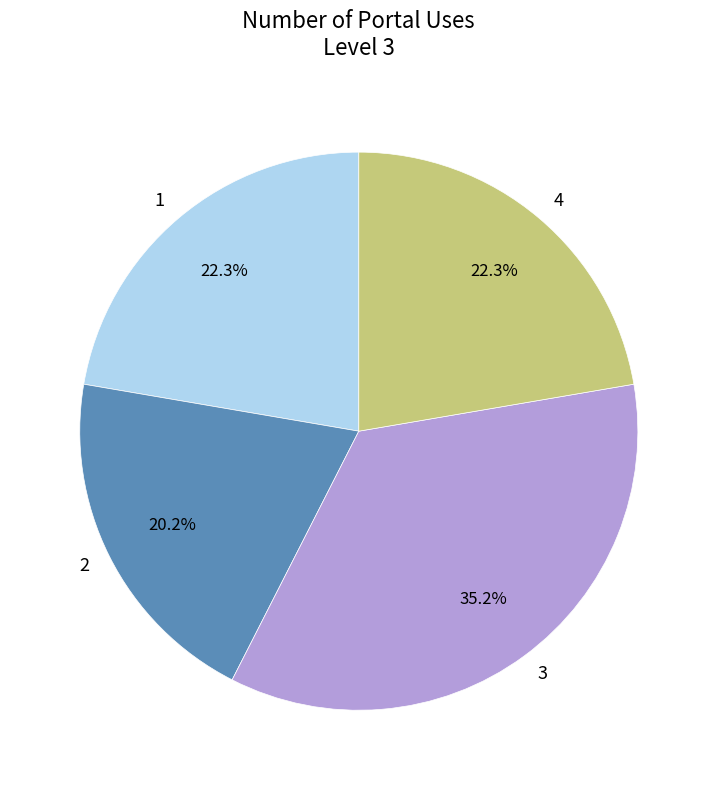

What percentage is NOT represented by 1?

77.7%